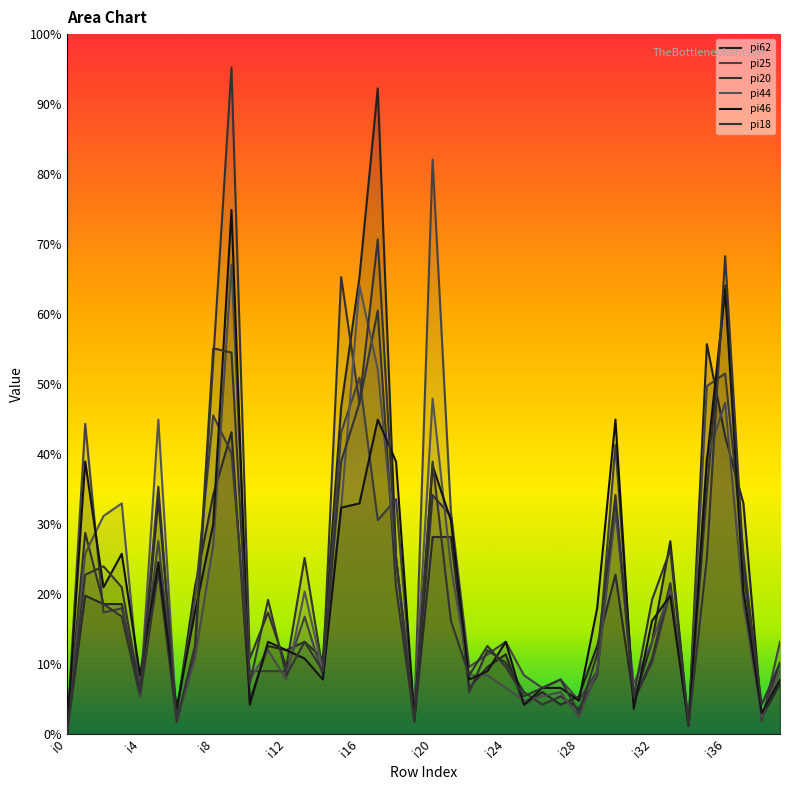

Is the value of pi44 at 18 greater than the value of pi46 at 17?

No